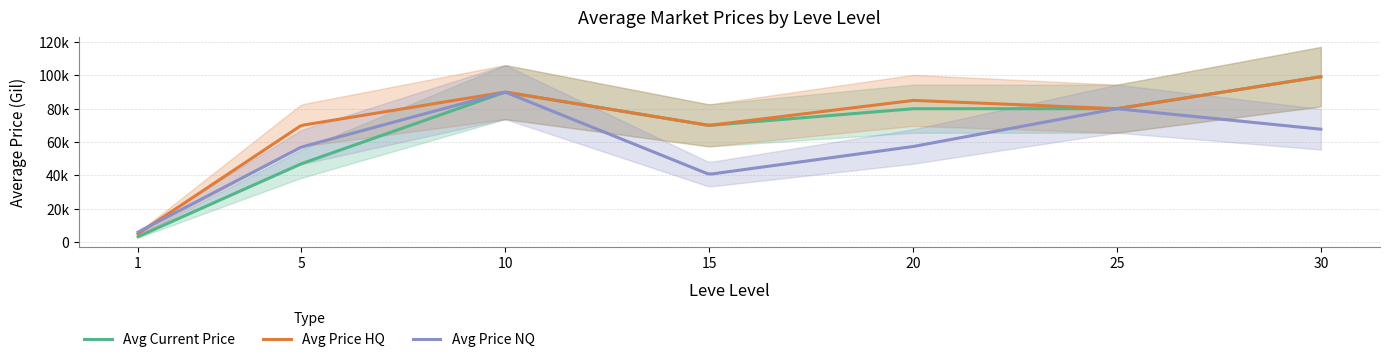

Which category has the lowest value across all series?

1